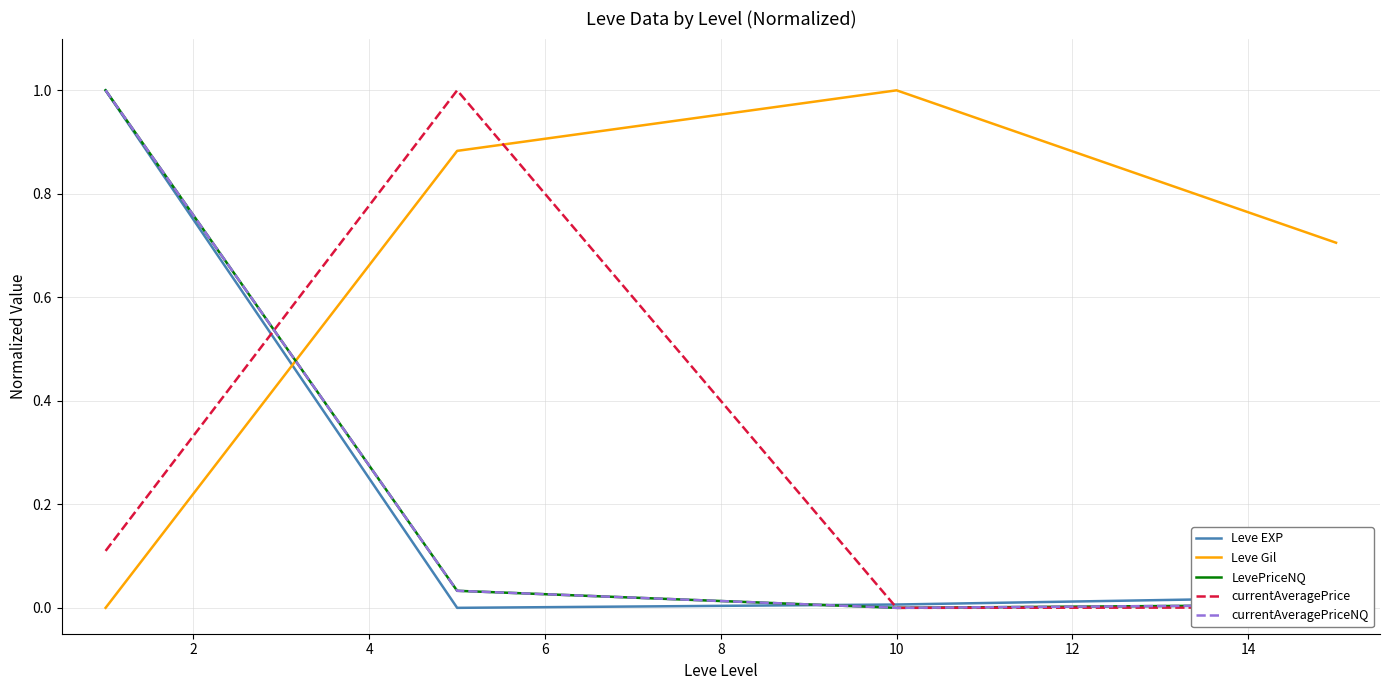

Which series ends up on top after the final intersection of currentAveragePrice and Leve Gil?

Leve Gil